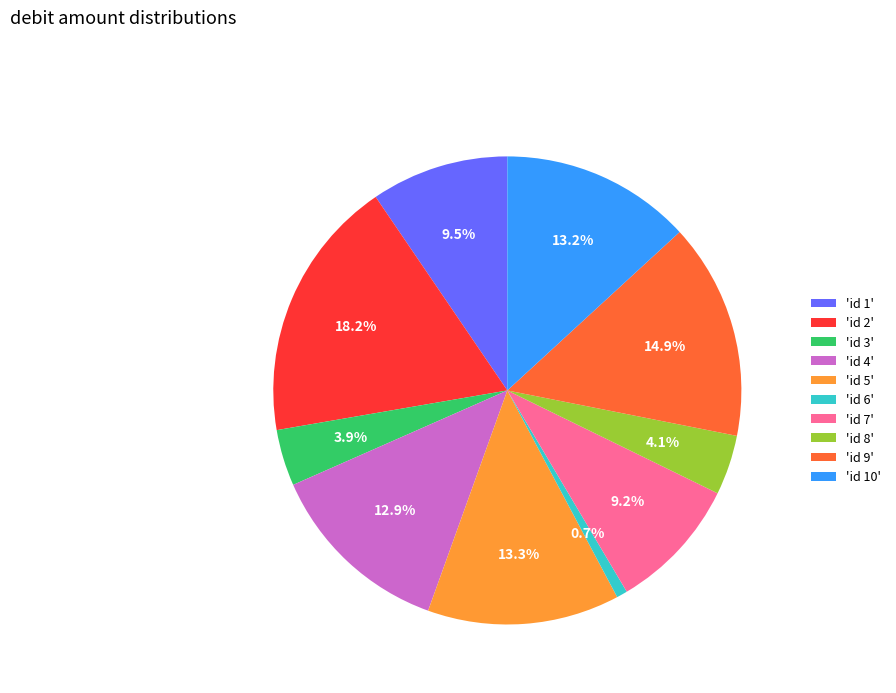

To the nearest percent, what is the average slice percentage?

10%